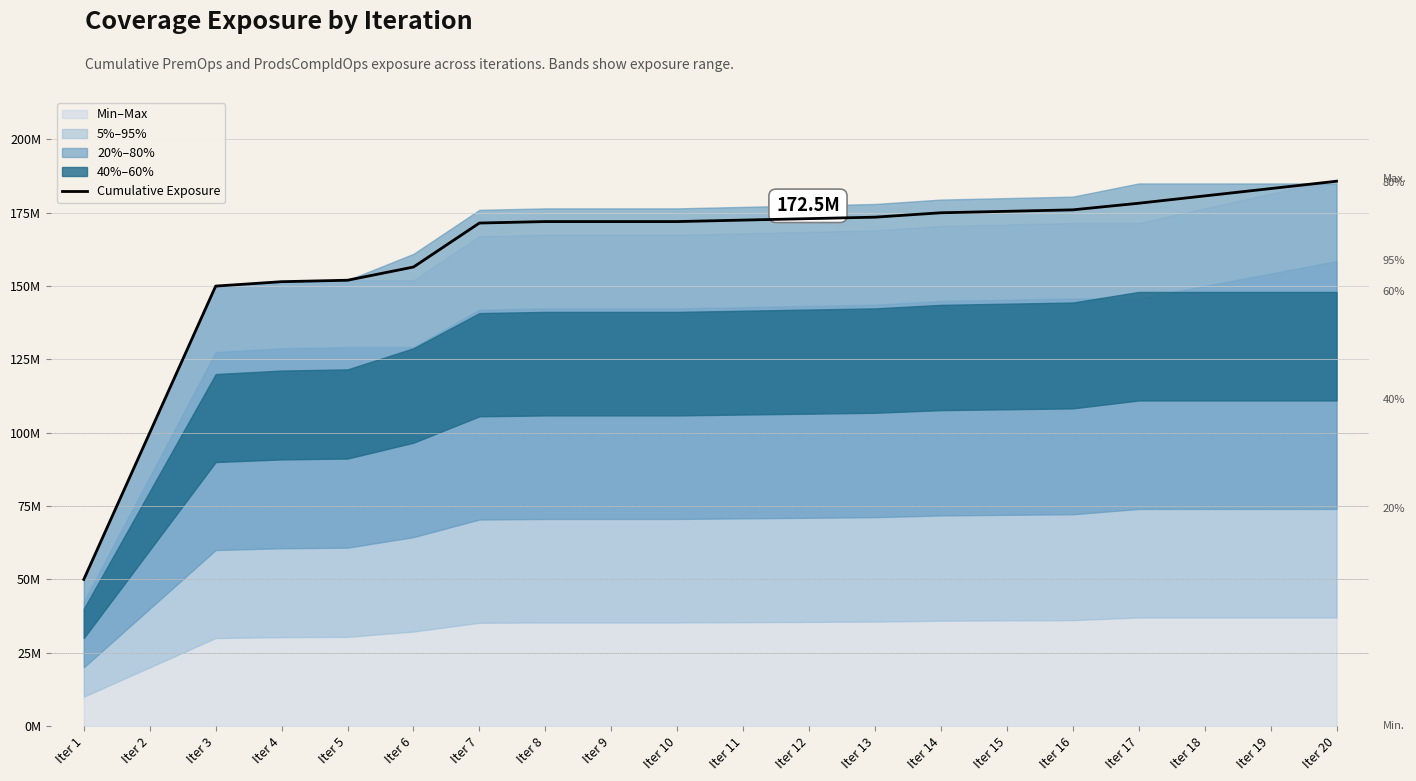

Reading right to left, extract all data points from this chart.

185750100	183250100	180750100	178250100	176000100	175500100	175000100	173500100	173000100	172500100	172000100	172000050	172000000	171500000	156500000	152000000	151500000	150000000	100000000	50000000